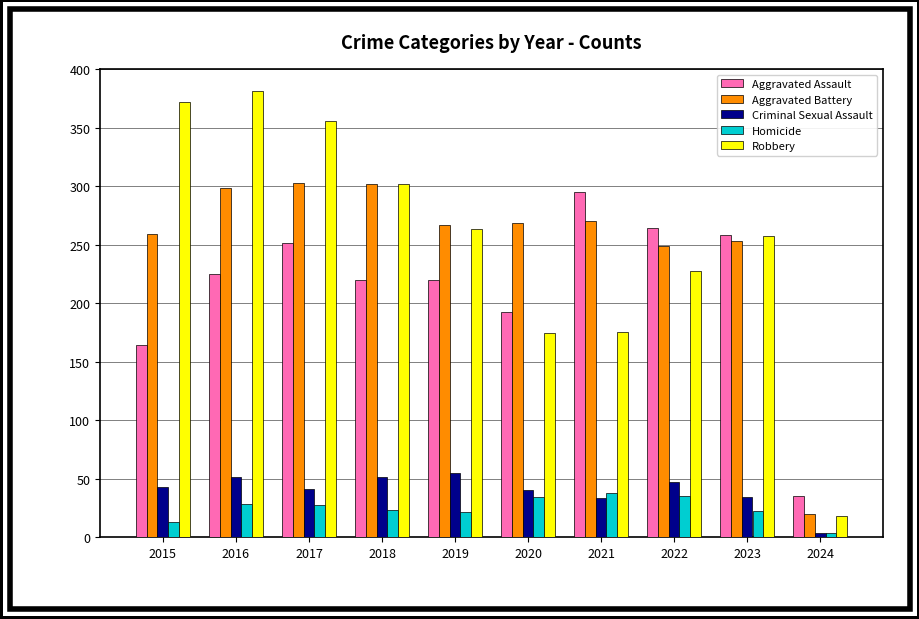

How many bars are there in total?

50